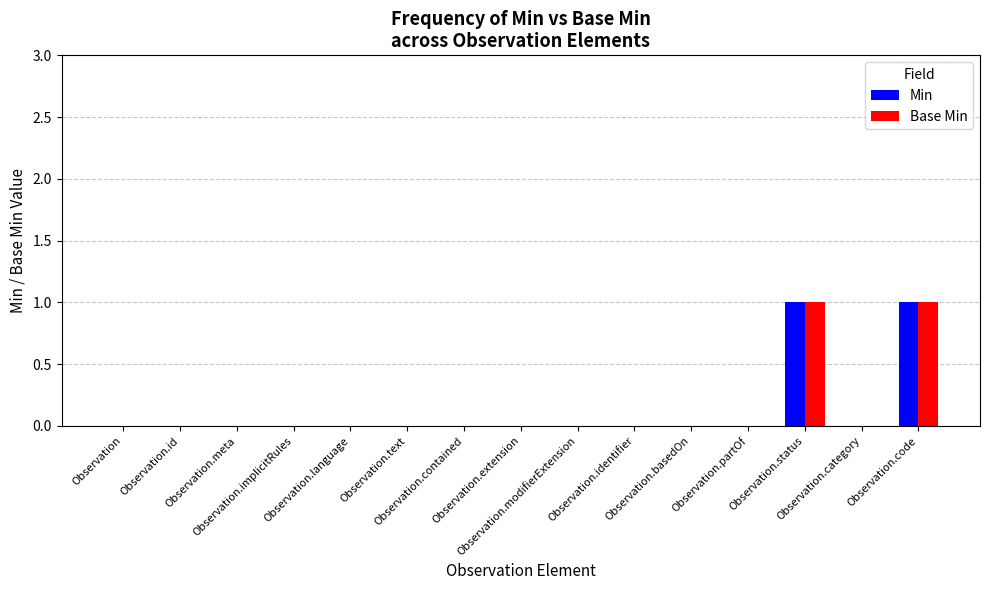

Reading left to right, what are all the values shown in this chart?

Min: 0	0	0	0	0	0	0	0	0	0	0	0	1	0	1
Base Min: 0	0	0	0	0	0	0	0	0	0	0	0	1	0	1